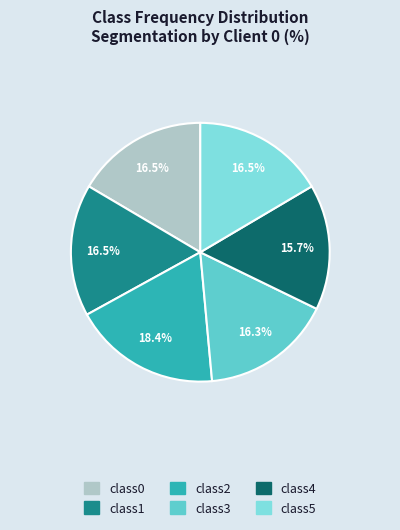

Is there any slice that represents more than half of the pie?

No